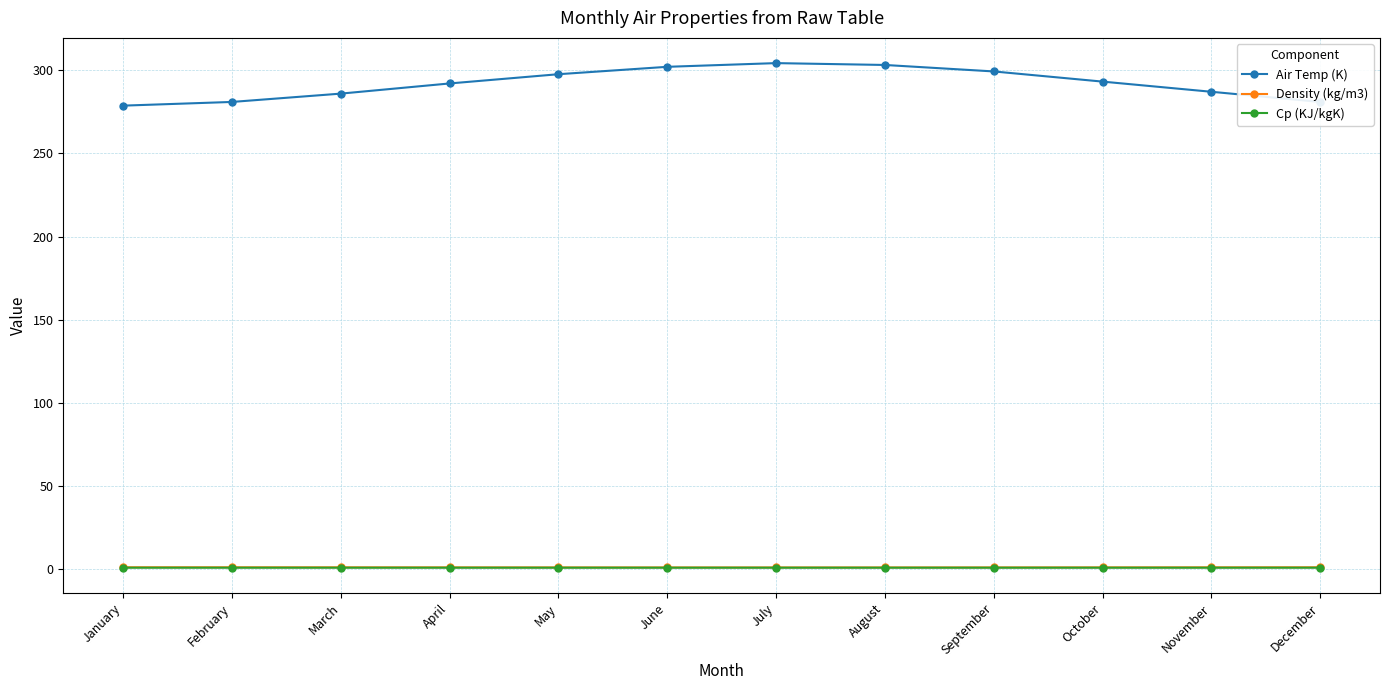

The Air Temp (K) series shows 89.4 at August. True or false?

False